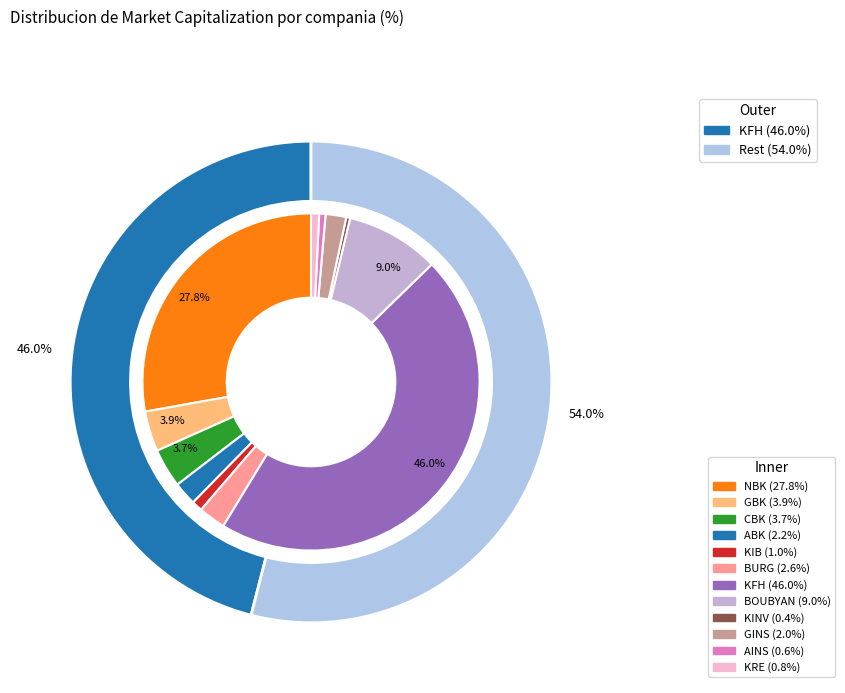

What is the ratio of the value at BURG to the value at KRE?

3.4